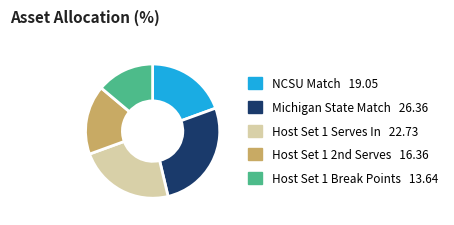

How many segments does this pie chart have?

5